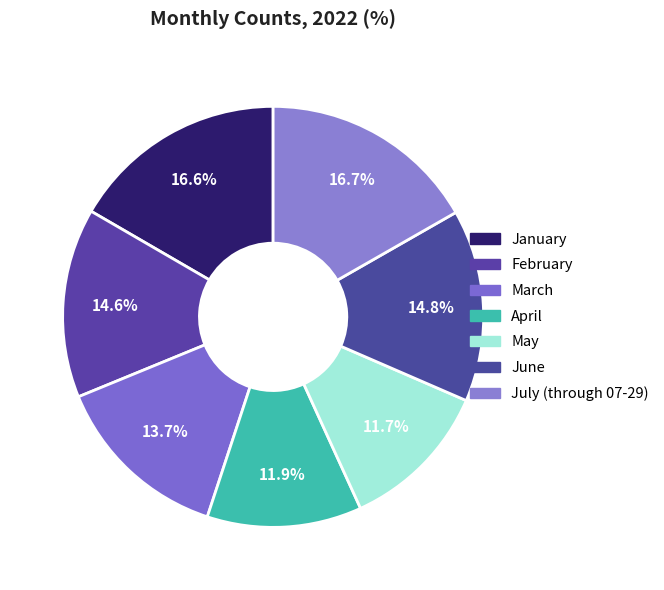

What percentage do June and February together represent?

29.3%